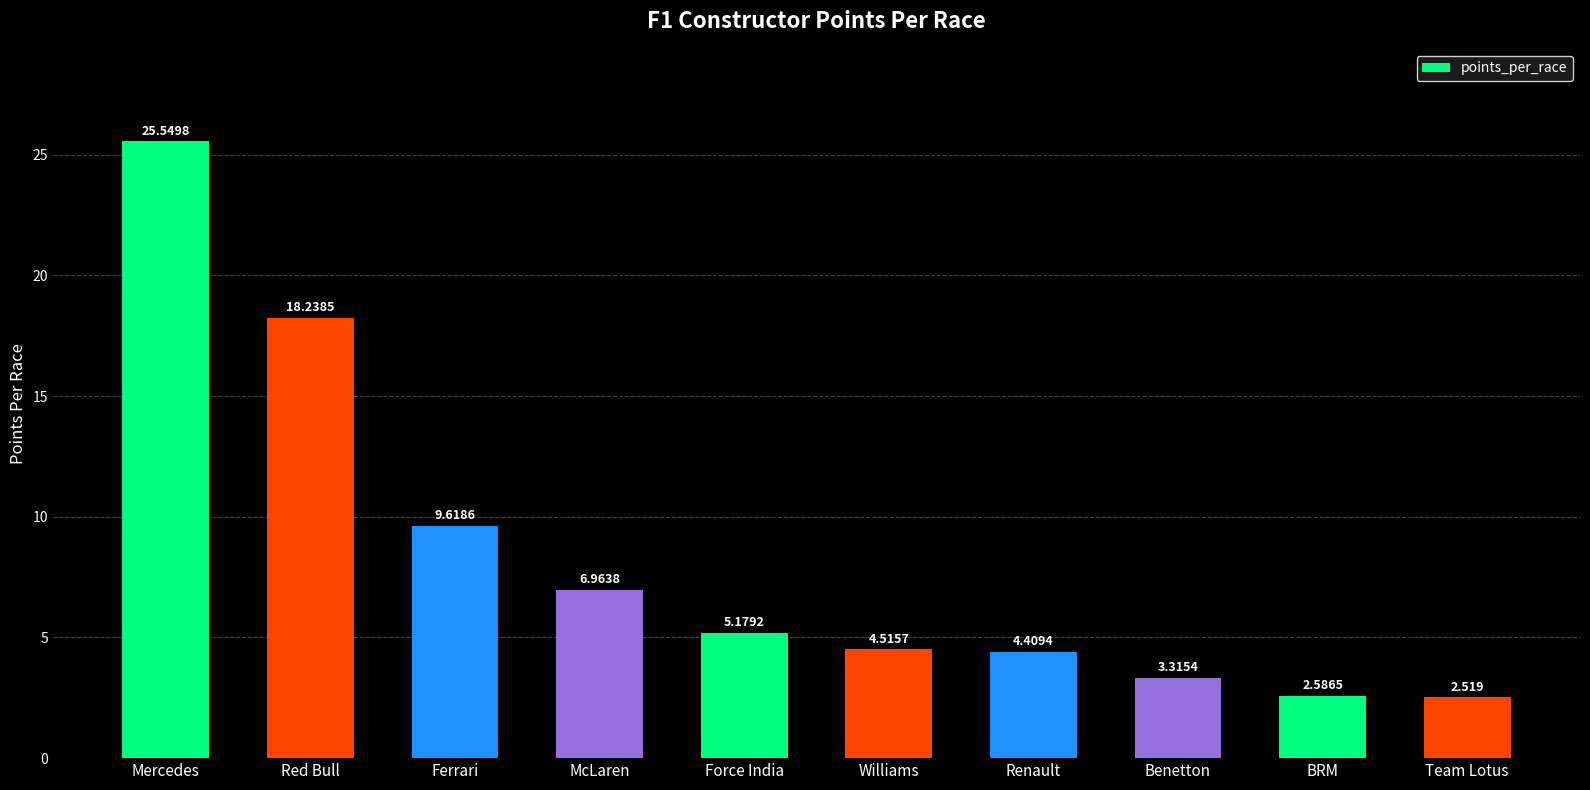

Where is the data nearest to the value 14?

Red Bull